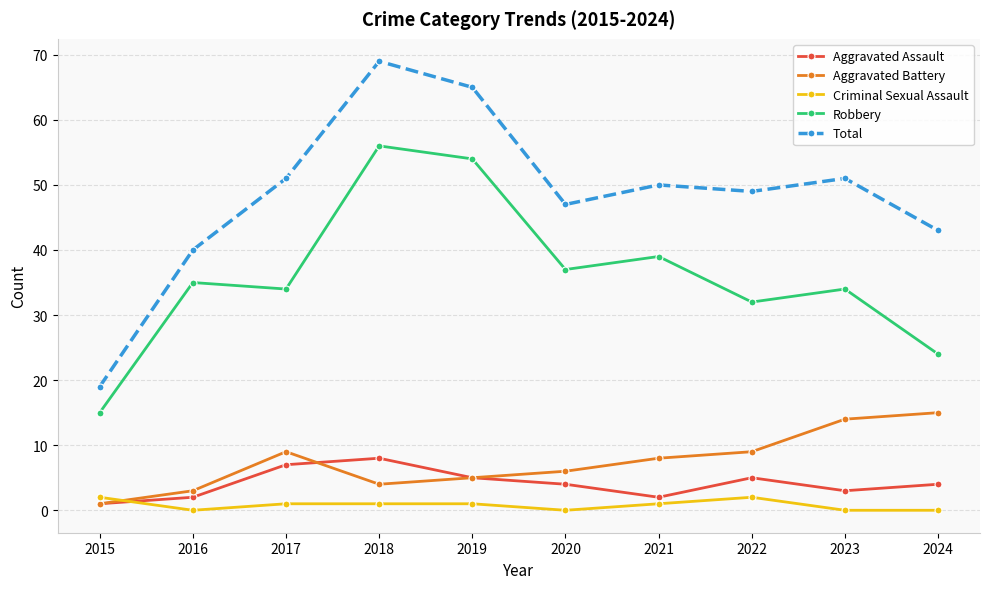

What is the maximum value shown in the chart?

69